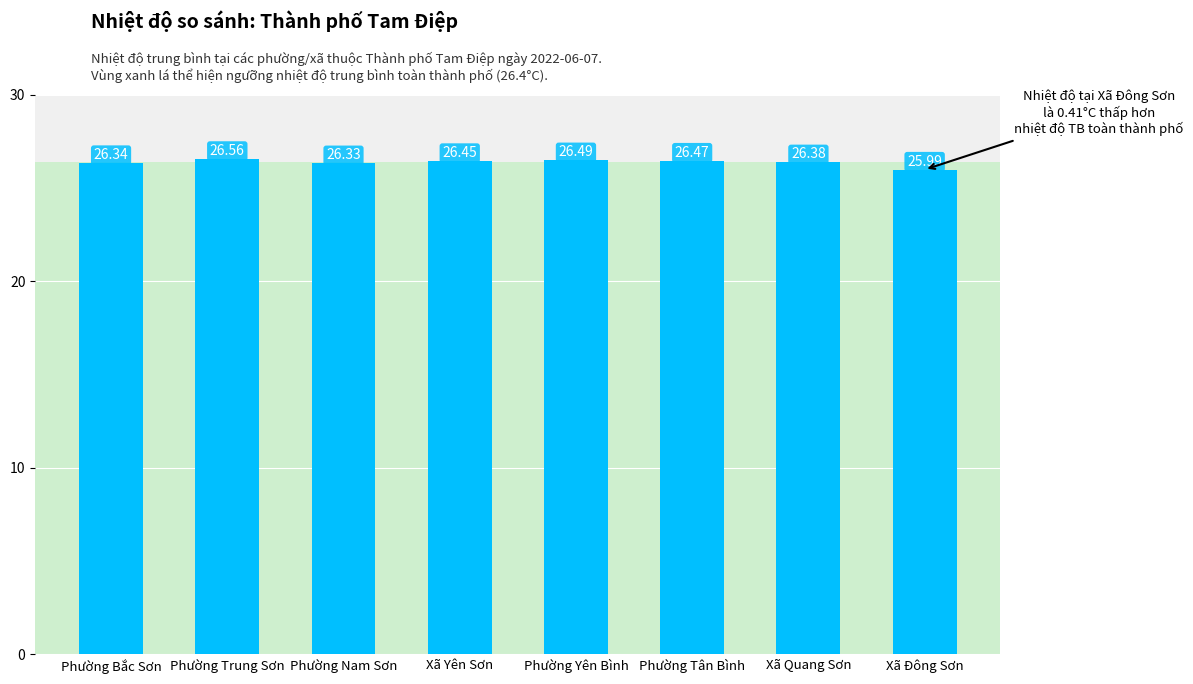

What is the sum of all values?

211.0